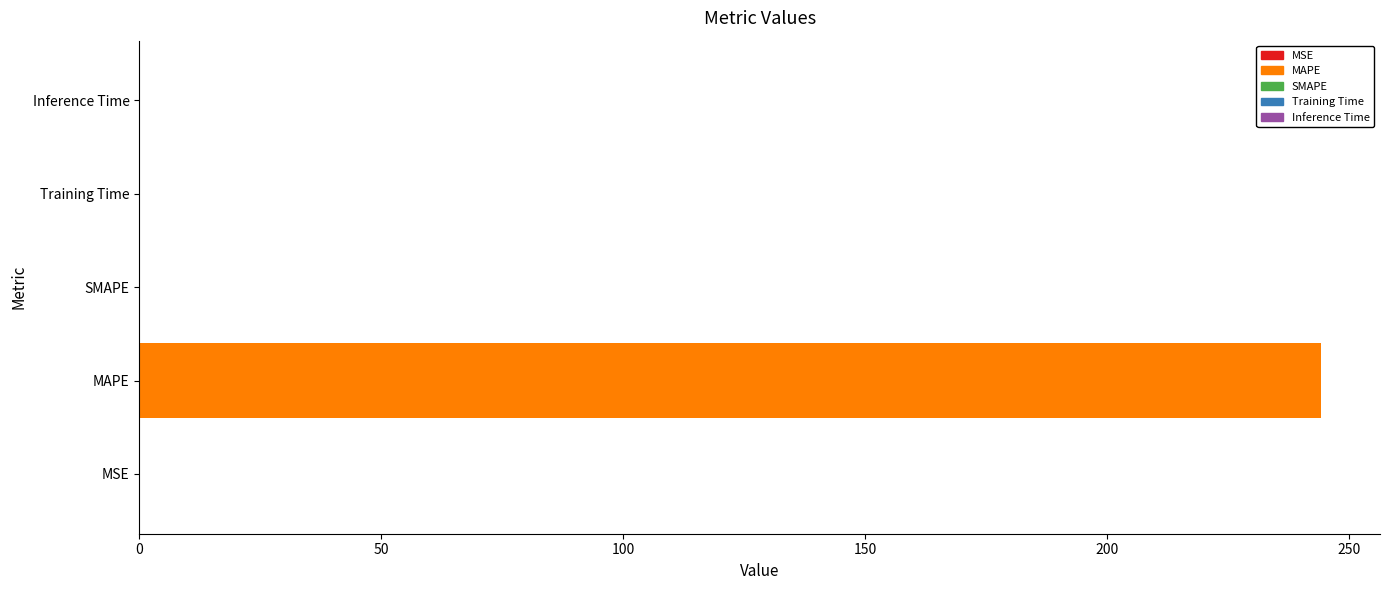

What is the difference between the values at Training Time and MSE?

0.1